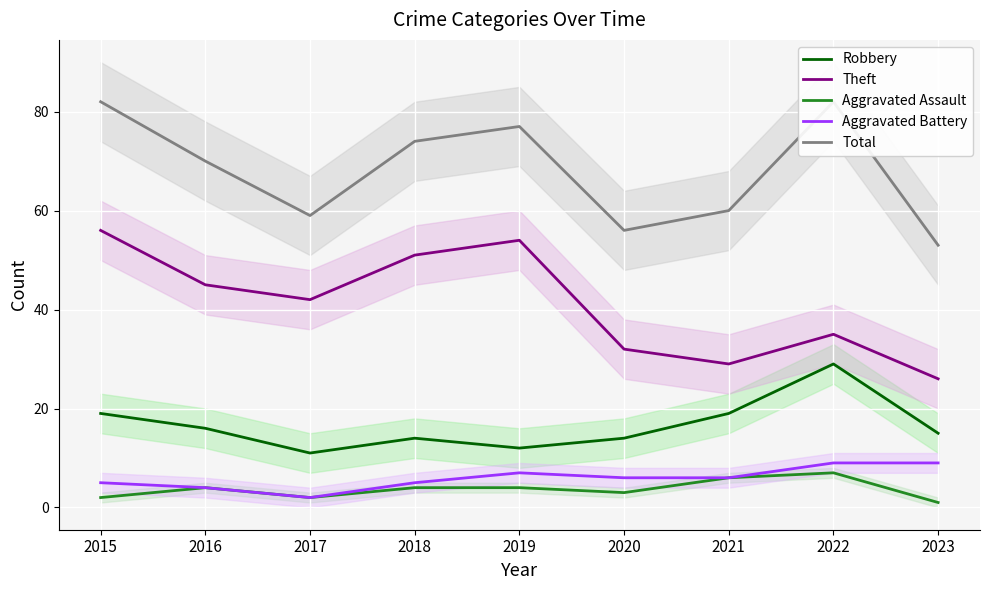

What is the smallest value displayed?

1